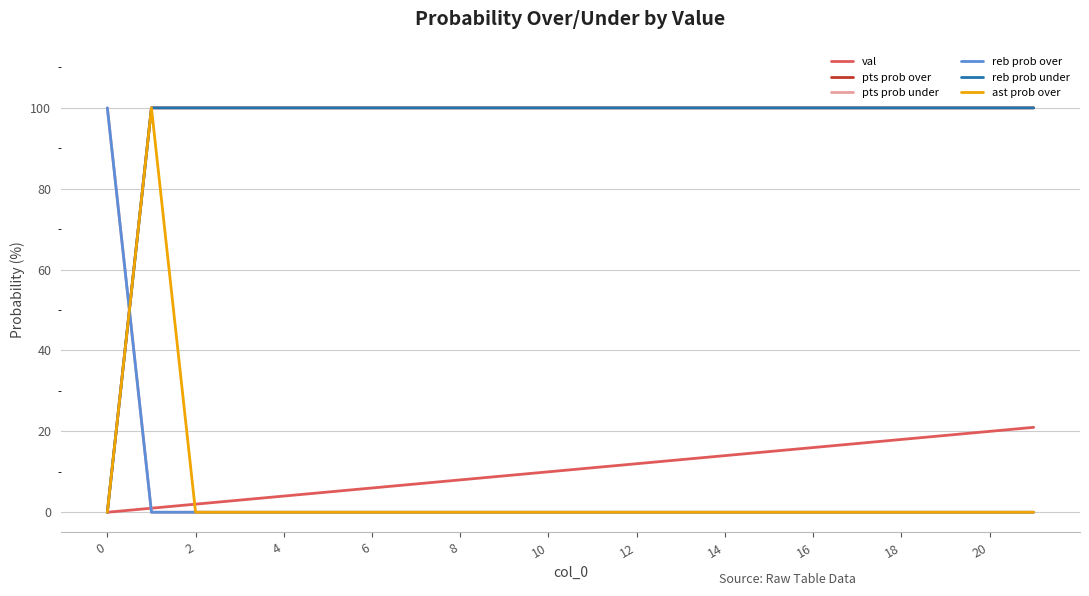

Does the chart have visible grid lines?

Yes